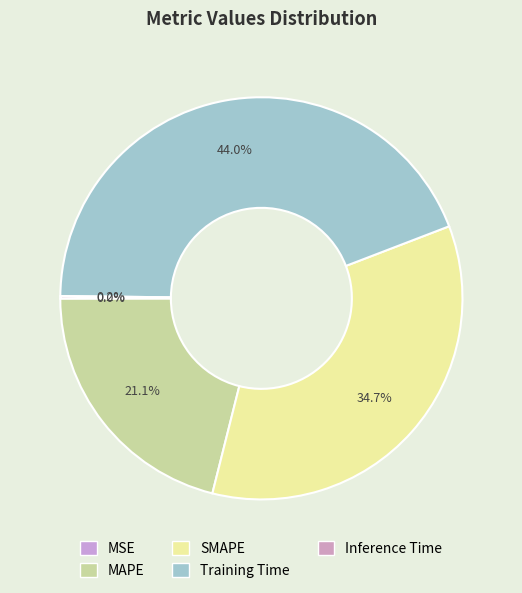

Is it true that MSE is 8% of the pie?

False